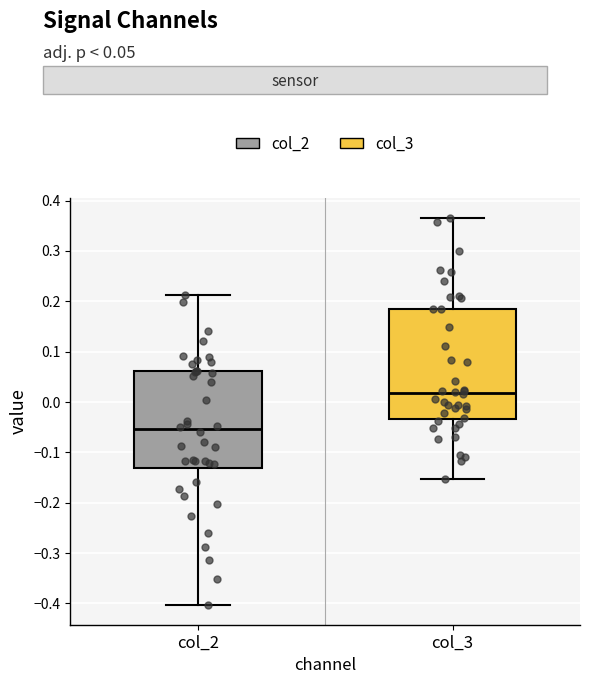

Reading left to right, transcribe this box plot: for each box, give where its median line is, the range the box spans, and where its two whiskers end, as read against the y-axis. The values are not printed on the chart, so give them approximately, as read against the axis.

col_2: median -0.05, box -0.13 to 0.06, whiskers -0.40 to 0.21
col_3: median 0.02, box -0.03 to 0.18, whiskers -0.15 to 0.37